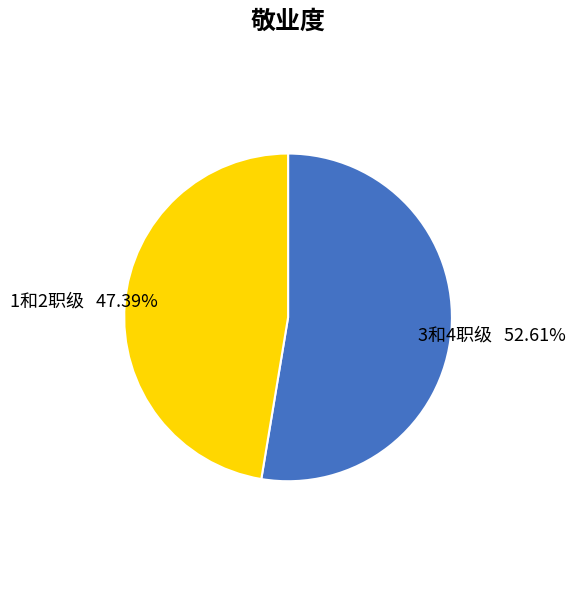

To the nearest percent, what is the difference between the 1和2职级 and 3和4职级 slice percentages?

5%